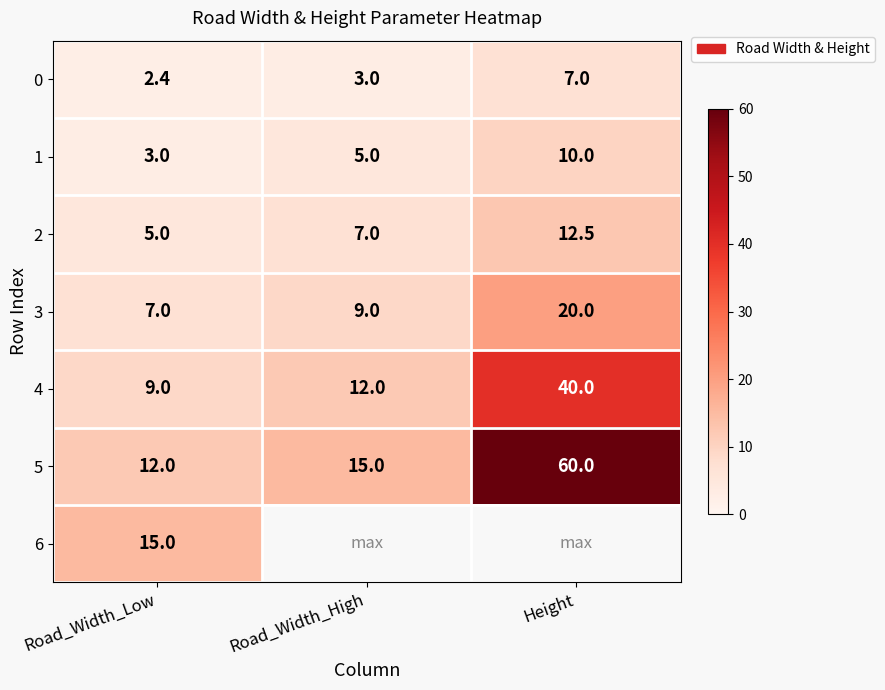

What is the difference between the maximum and second lowest values in the 1 series?

5.0